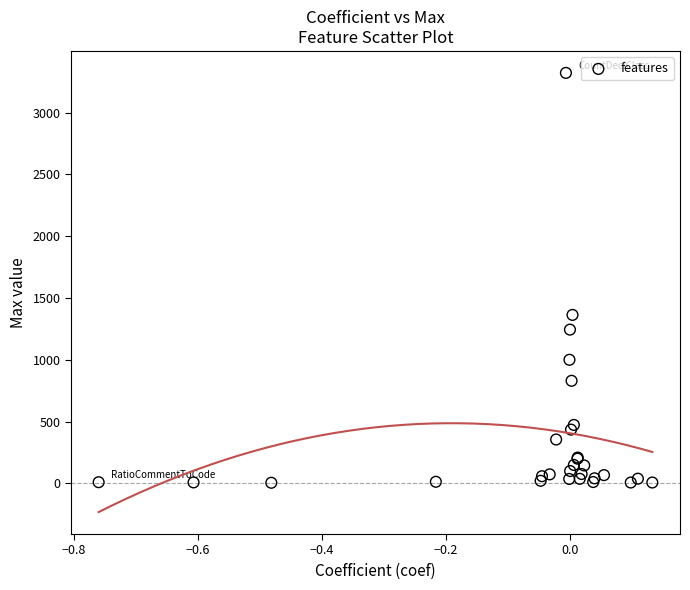

What Y value in the scatter plot is closest to 1663?

1363.0